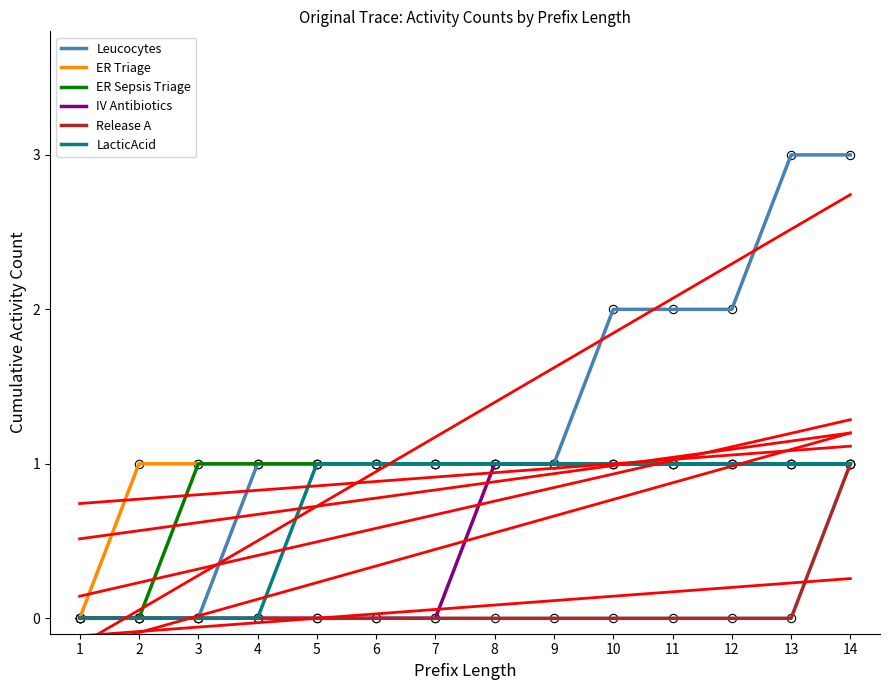

What is the average value of the ER Sepsis Triage series?

1